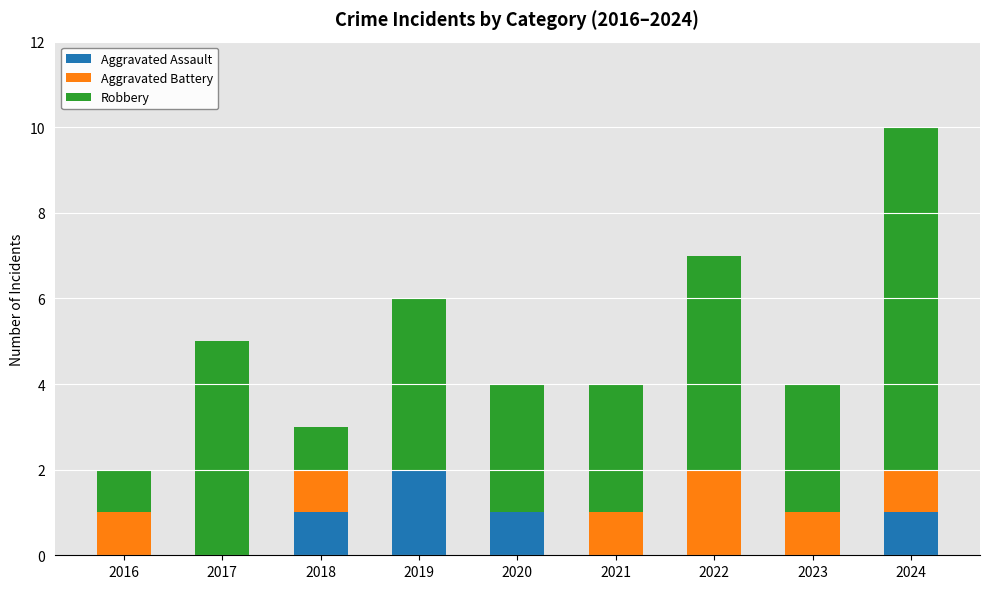

True or false: Aggravated Assault has a value of 3 at 2019.

False